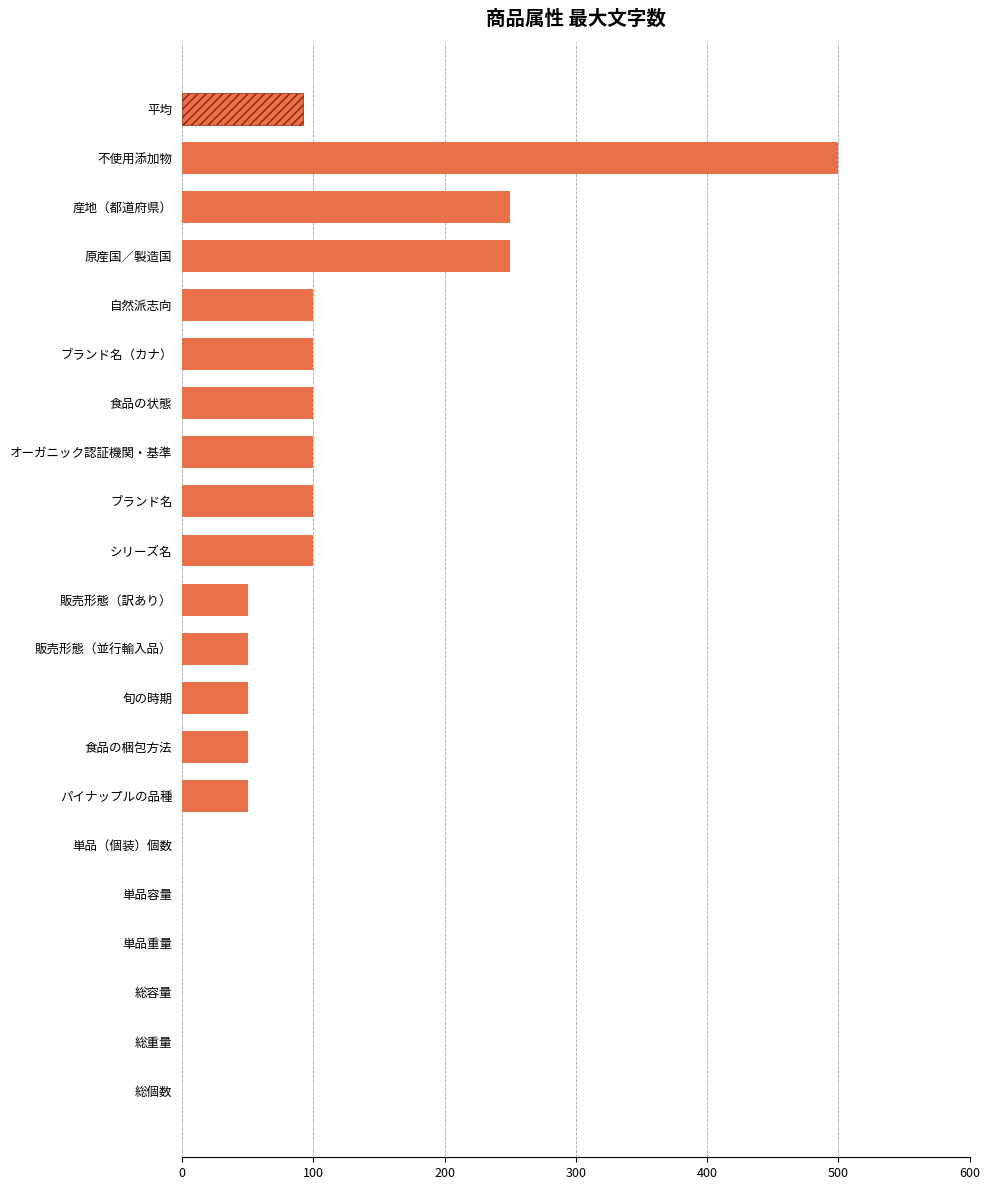

What is the difference between the maximum and minimum values?

500